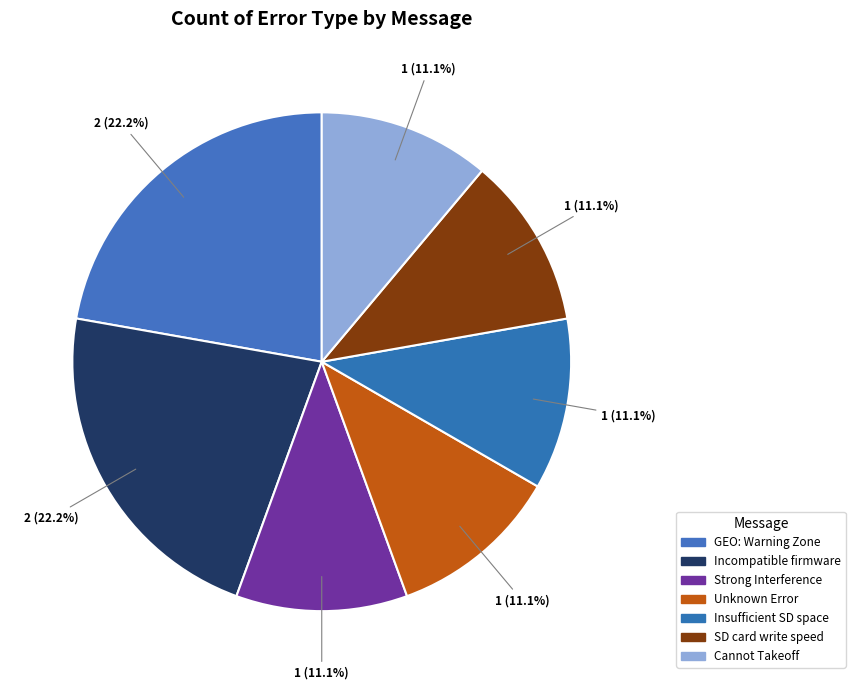

How many segments does this pie chart have?

7